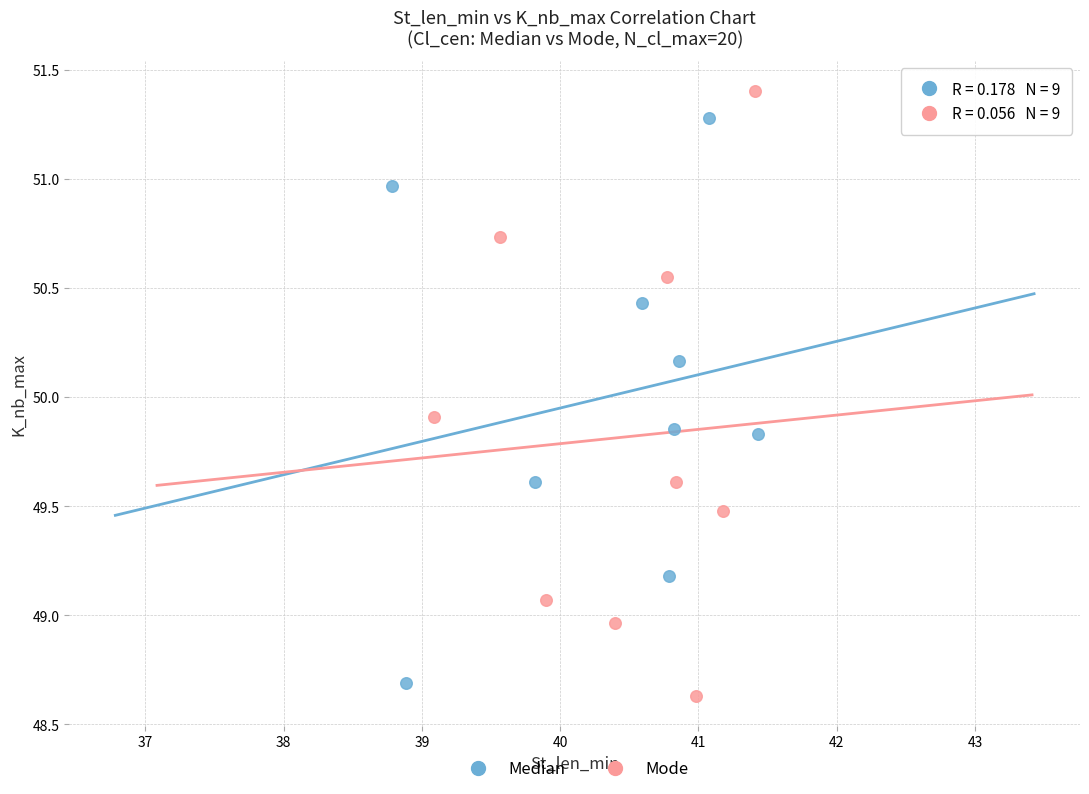

Which series has the widest spread of Y values?

Mode